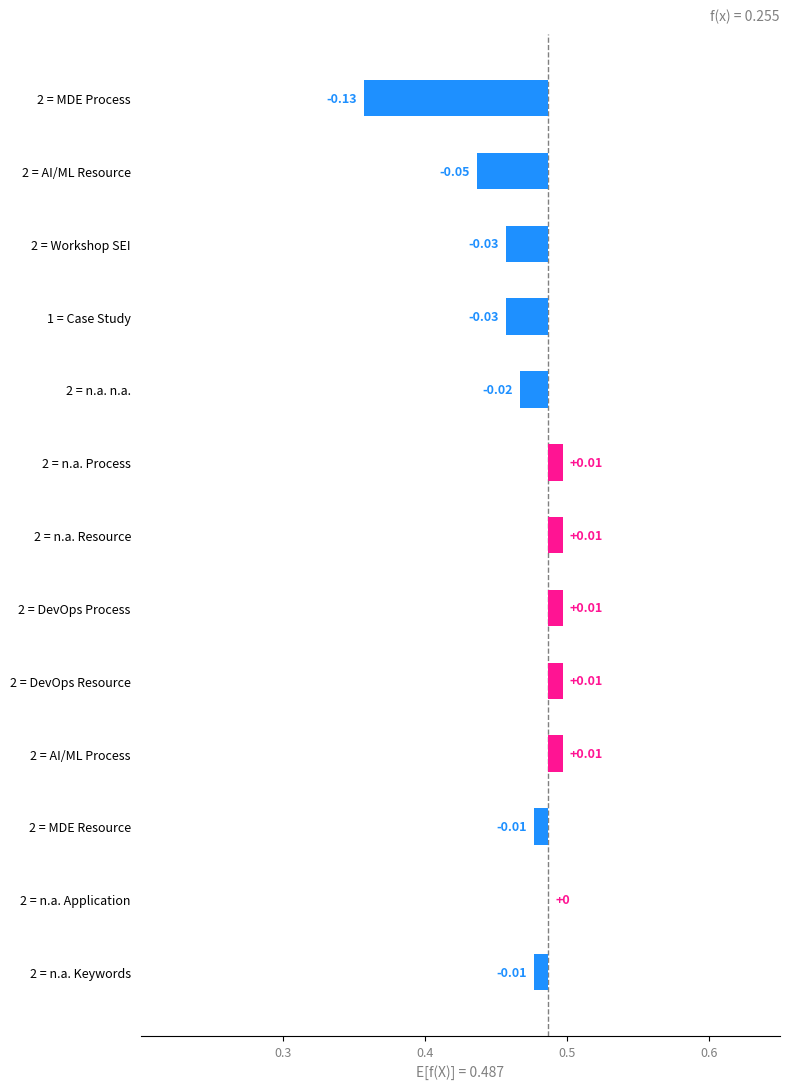

How many series are shown in this chart?

1